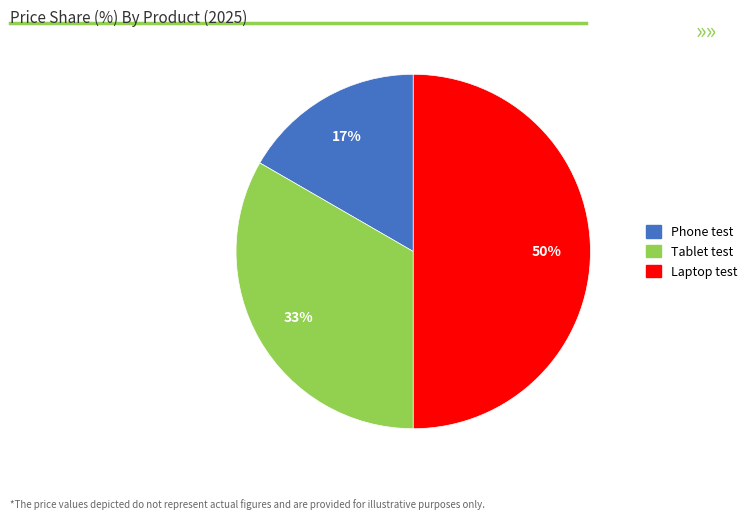

Which slice is the smallest?

Phone test